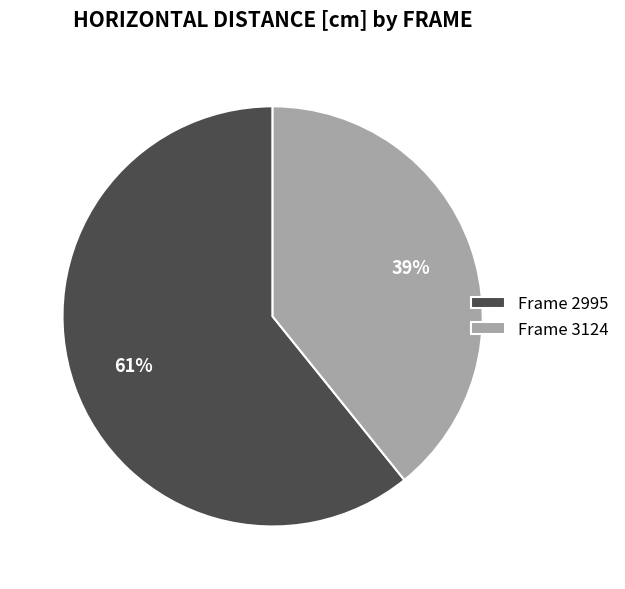

Rank the categories by value from lowest to highest.

Frame 3124, Frame 2995